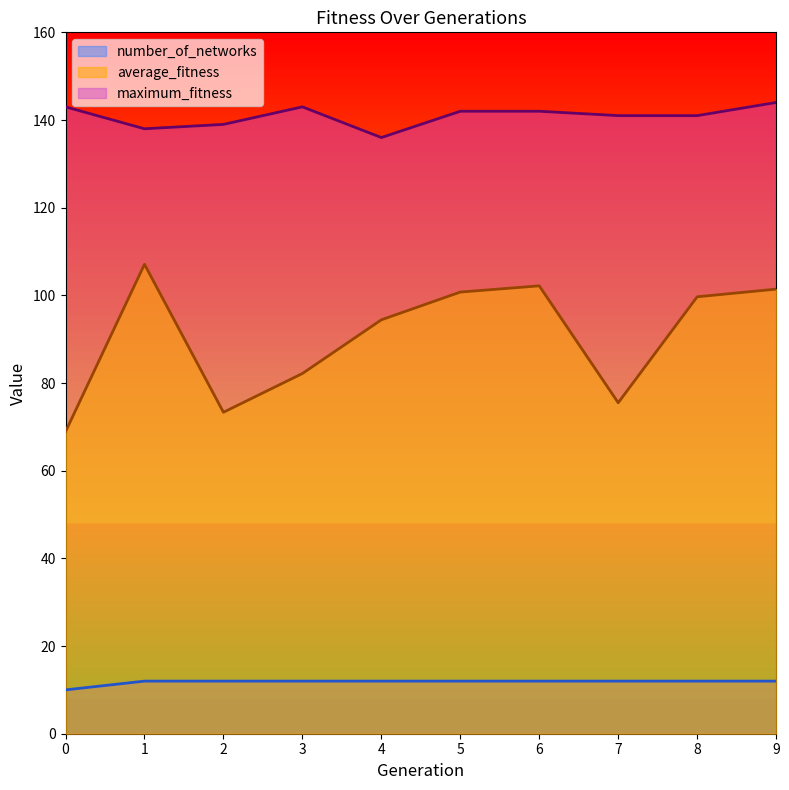

Reading left to right, extract all data points from this chart.

average_fitness: 0=68.9	1=107.1	2=73.3	3=82.2	4=94.4	5=100.8	6=102.2	7=75.5	8=99.7	9=101.4
maximum_fitness: 0=143.0	1=138.0	2=139.0	3=143.0	4=136.0	5=142.0	6=142.0	7=141.0	8=141.0	9=144.0
number_of_networks: 0=10.0	1=12.0	2=12.0	3=12.0	4=12.0	5=12.0	6=12.0	7=12.0	8=12.0	9=12.0